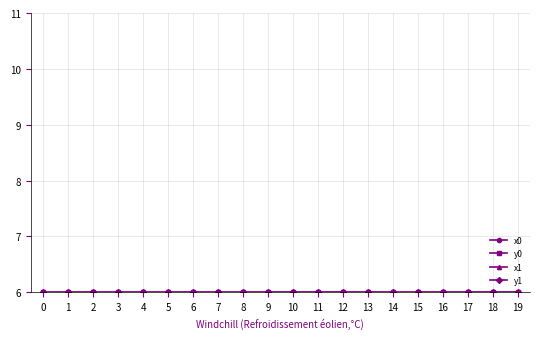

List the labels in order of y1 value, smallest first.

14, 7, 2, 4, 5, 8, 15, 0, 1, 3, 16, 17, 6, 10, 13, 9, 11, 12, 19, 18